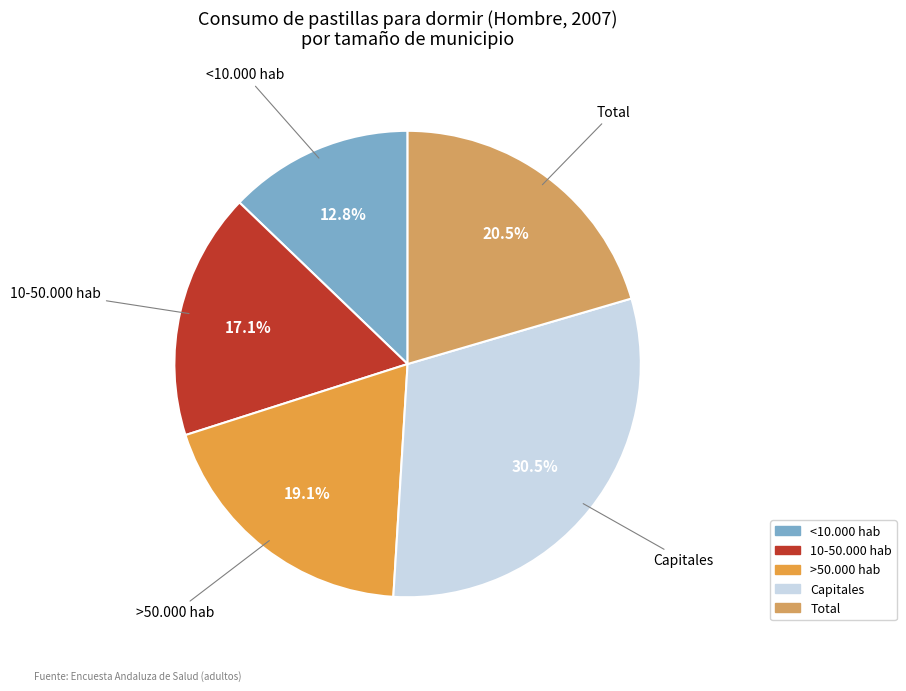

Is the sum of Total and <10.000 hab greater than half?

No